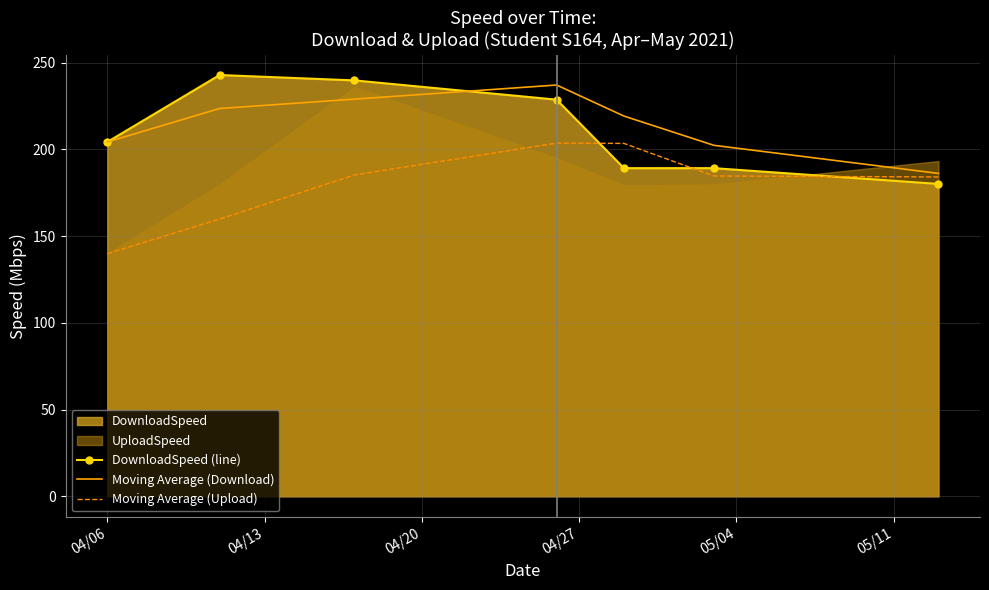

True or false: Moving Average (Upload) and DownloadSpeed (line) cross at least once.

True